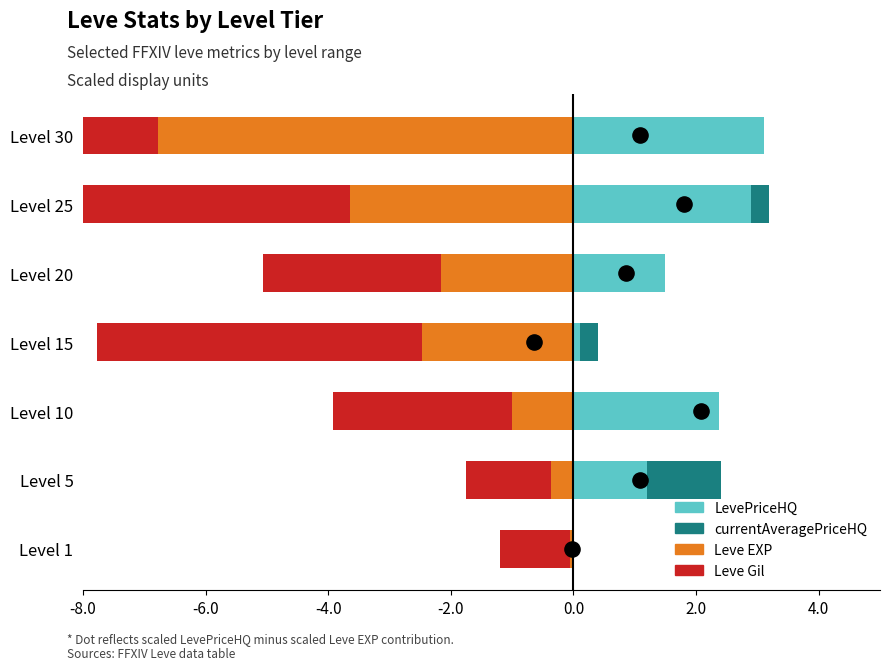

What is the total value across all series at Level 5?

0.6